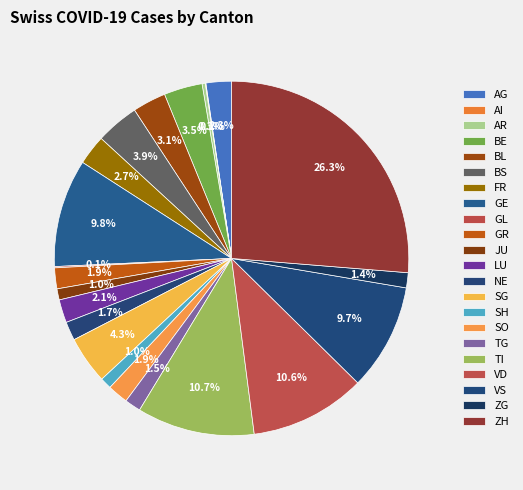

Which slice is the largest?

ZH